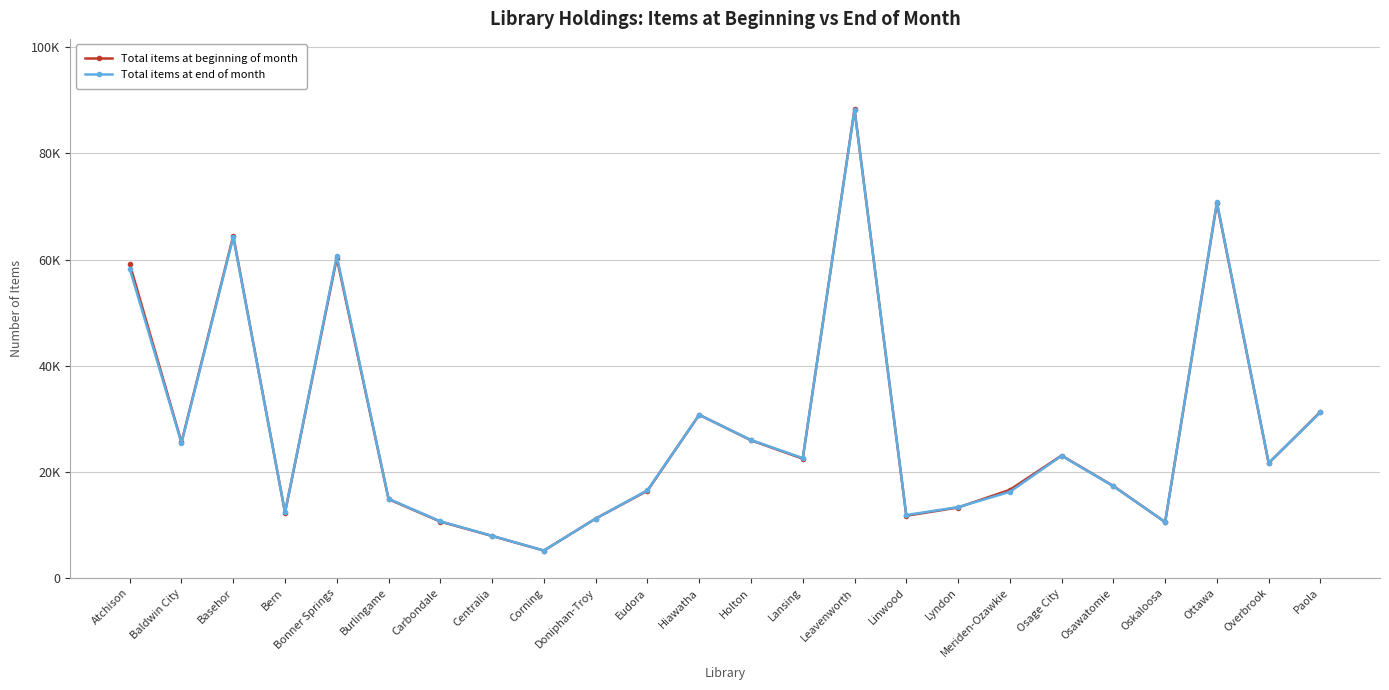

At which label does Total items at beginning of month reach its minimum?

Corning